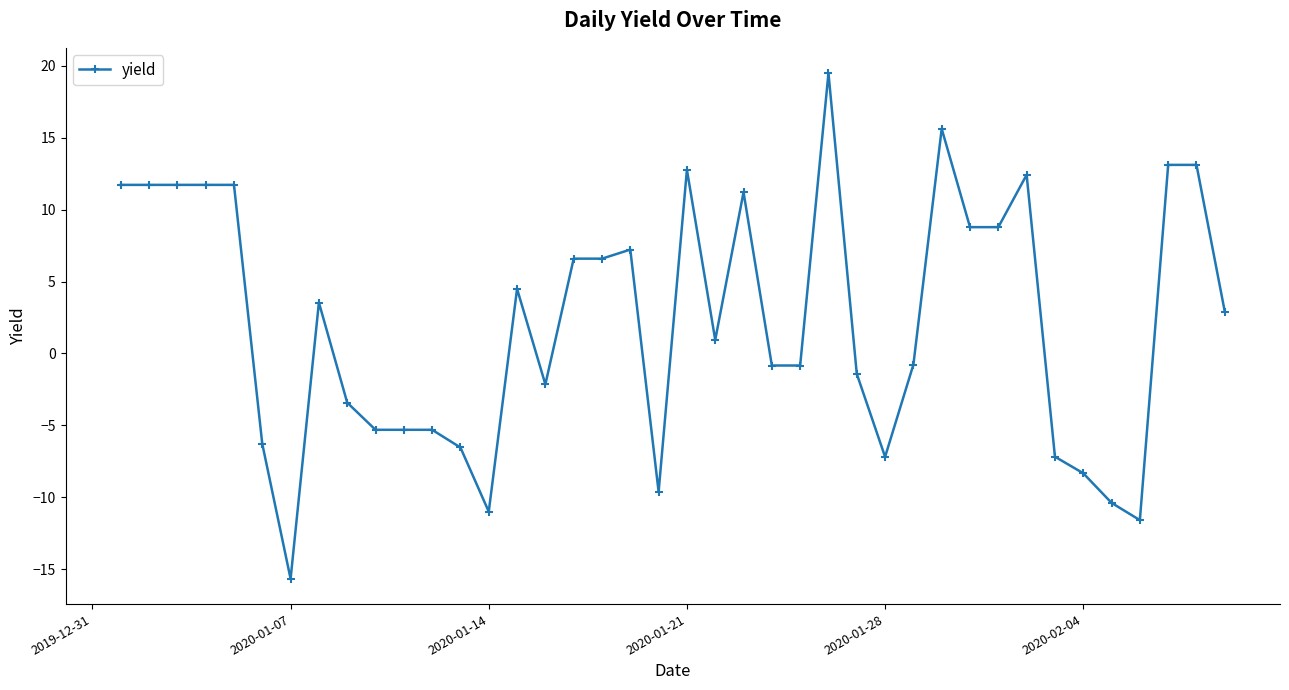

What is the greatest value displayed?

19.5